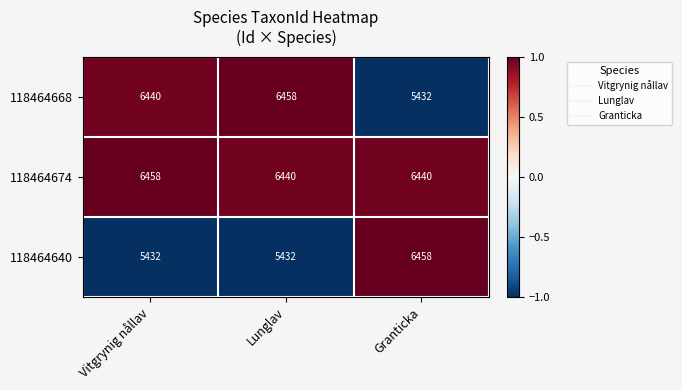

Count the number of categories in the chart.

3